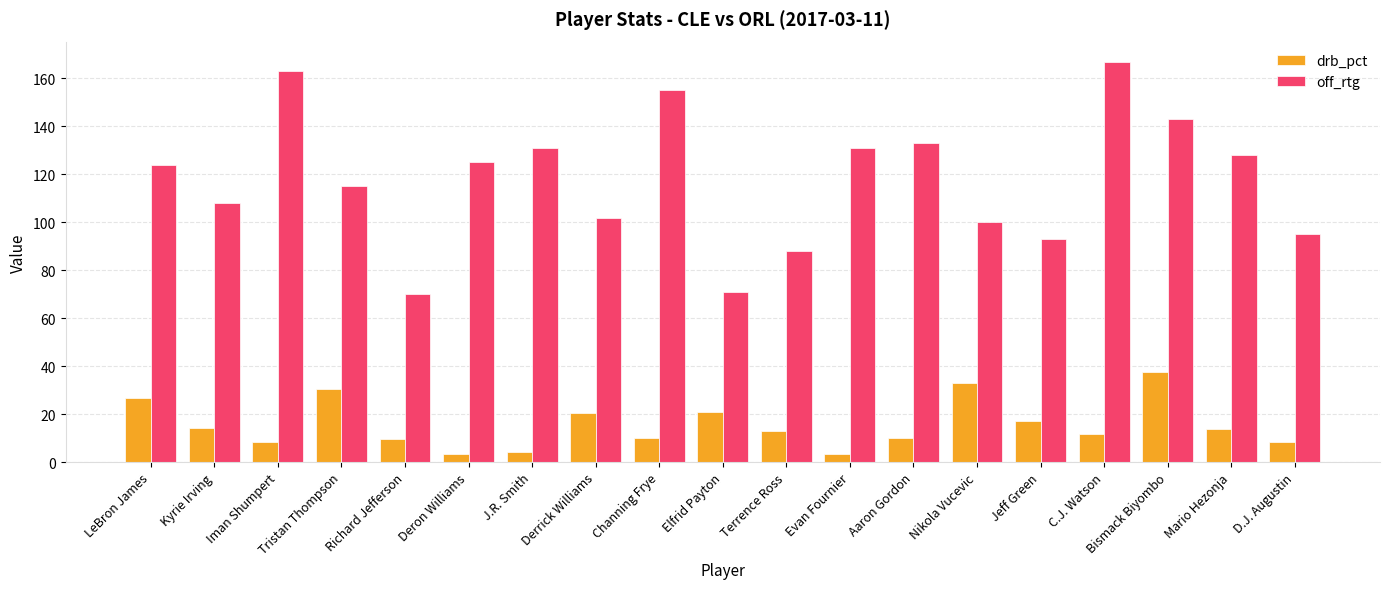

What is the sum of the drb_pct values at Derrick Williams and Evan Fournier?

23.6